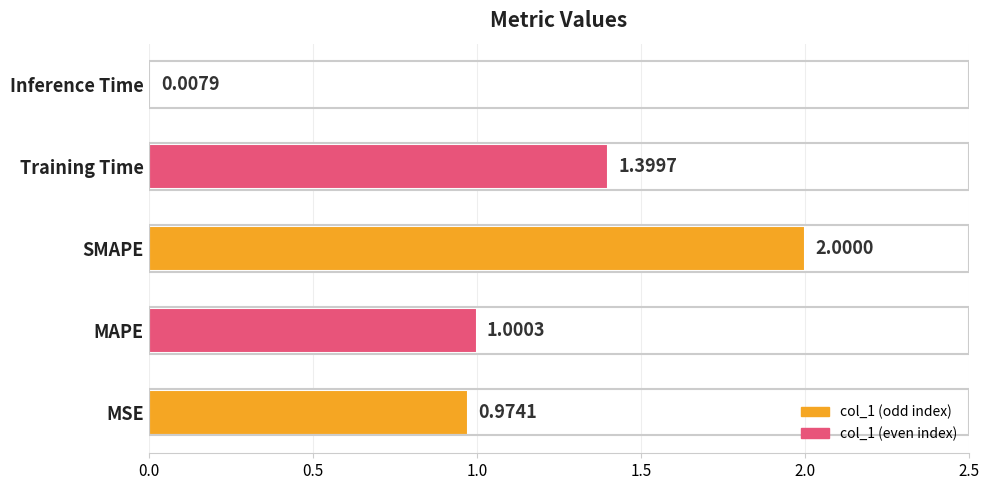

Between SMAPE and Training Time, which is larger?

SMAPE